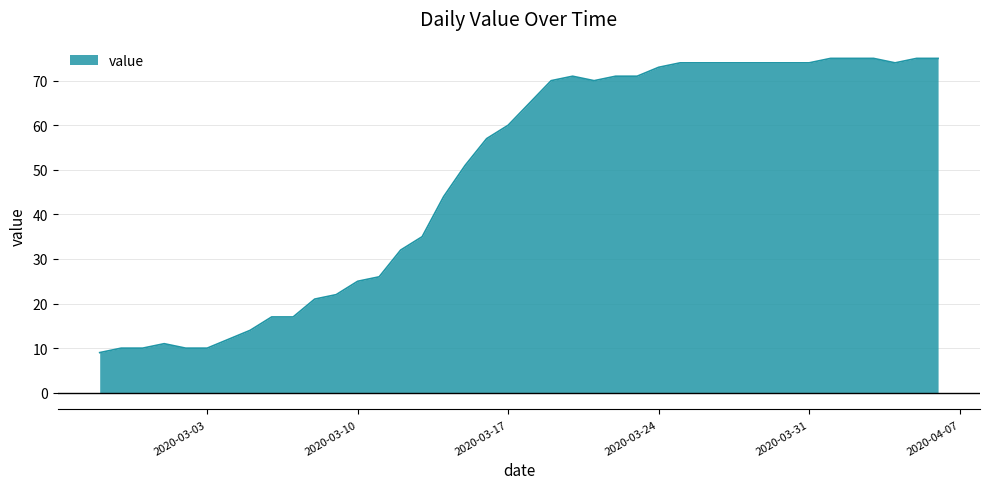

What is the maximum value shown in the chart?

75